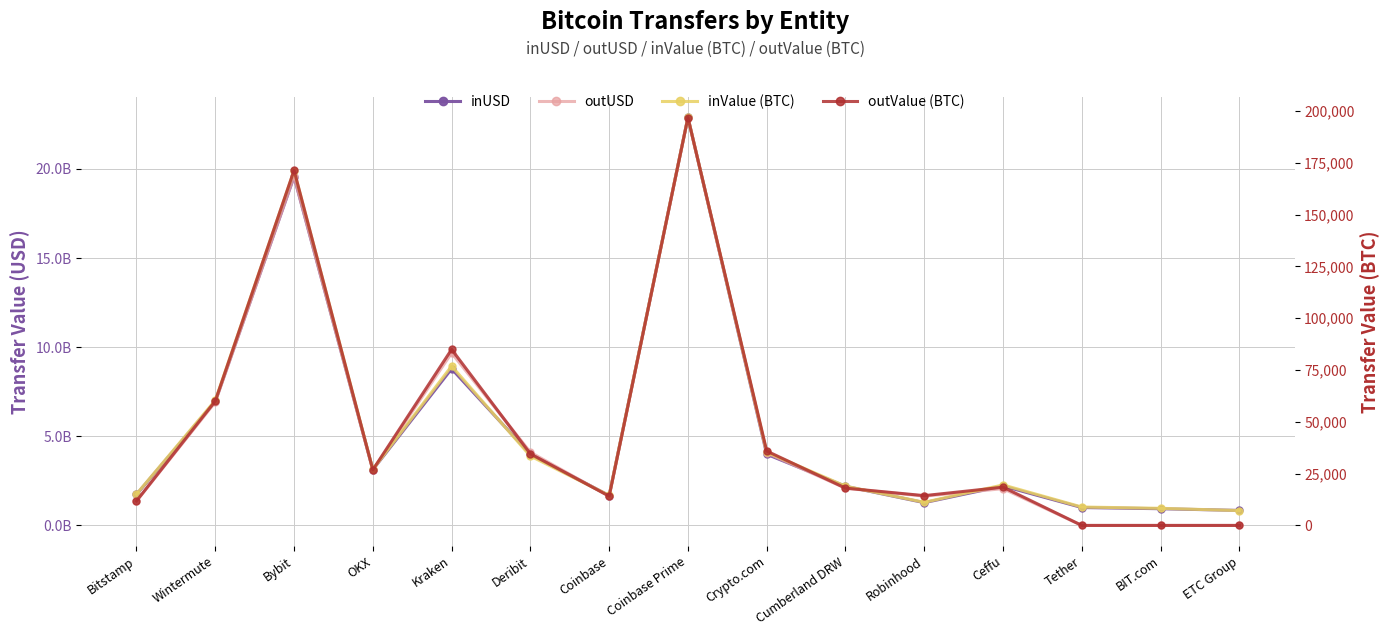

Between Deribit and Coinbase Prime, which is larger?

Coinbase Prime